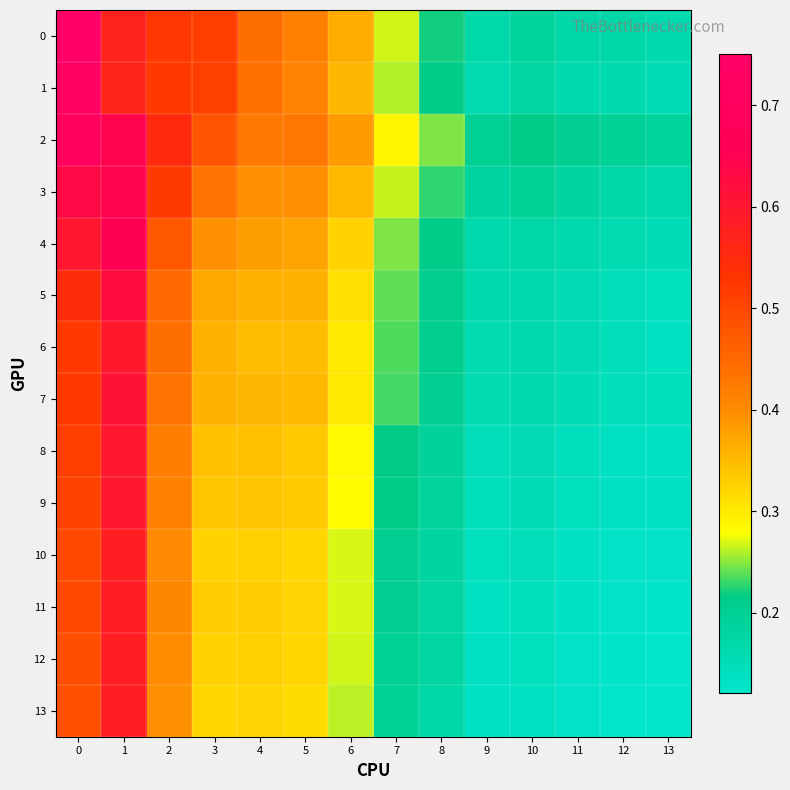

Reading left to right, what are all the values shown in this chart?

0: 0=0.8	1=0.6	2=0.5	3=0.5	4=0.4	5=0.4	6=0.4	7=0.3	8=0.2	9=0.2	10=0.2	11=0.2	12=0.2	13=0.2
1: 0=0.7	1=0.6	2=0.5	3=0.5	4=0.4	5=0.4	6=0.4	7=0.3	8=0.2	9=0.2	10=0.2	11=0.2	12=0.2	13=0.2
2: 0=0.7	1=0.6	2=0.5	3=0.5	4=0.4	5=0.4	6=0.4	7=0.3	8=0.2	9=0.2	10=0.2	11=0.2	12=0.2	13=0.2
3: 0=0.6	1=0.6	2=0.5	3=0.4	4=0.4	5=0.4	6=0.4	7=0.3	8=0.2	9=0.2	10=0.2	11=0.2	12=0.2	13=0.2
4: 0=0.6	1=0.7	2=0.5	3=0.4	4=0.4	5=0.4	6=0.3	7=0.2	8=0.2	9=0.2	10=0.2	11=0.2	12=0.2	13=0.2
5: 0=0.5	1=0.6	2=0.4	3=0.4	4=0.4	5=0.4	6=0.3	7=0.2	8=0.2	9=0.2	10=0.2	11=0.2	12=0.1	13=0.1
6: 0=0.5	1=0.6	2=0.4	3=0.4	4=0.3	5=0.3	6=0.3	7=0.2	8=0.2	9=0.2	10=0.2	11=0.2	12=0.1	13=0.1
7: 0=0.5	1=0.6	2=0.4	3=0.4	4=0.4	5=0.4	6=0.3	7=0.2	8=0.2	9=0.2	10=0.2	11=0.2	12=0.1	13=0.1
8: 0=0.5	1=0.6	2=0.4	3=0.3	4=0.3	5=0.3	6=0.3	7=0.2	8=0.2	9=0.1	10=0.2	11=0.1	12=0.1	13=0.1
9: 0=0.5	1=0.6	2=0.4	3=0.3	4=0.3	5=0.3	6=0.3	7=0.2	8=0.2	9=0.1	10=0.2	11=0.1	12=0.1	13=0.1
10: 0=0.5	1=0.6	2=0.4	3=0.3	4=0.3	5=0.3	6=0.3	7=0.2	8=0.2	9=0.1	10=0.1	11=0.1	12=0.1	13=0.1
11: 0=0.5	1=0.6	2=0.4	3=0.3	4=0.3	5=0.3	6=0.3	7=0.2	8=0.2	9=0.1	10=0.1	11=0.1	12=0.1	13=0.1
12: 0=0.5	1=0.6	2=0.4	3=0.3	4=0.3	5=0.3	6=0.3	7=0.2	8=0.2	9=0.1	10=0.1	11=0.1	12=0.1	13=0.1
13: 0=0.5	1=0.6	2=0.4	3=0.3	4=0.3	5=0.3	6=0.3	7=0.2	8=0.2	9=0.1	10=0.1	11=0.1	12=0.1	13=0.1